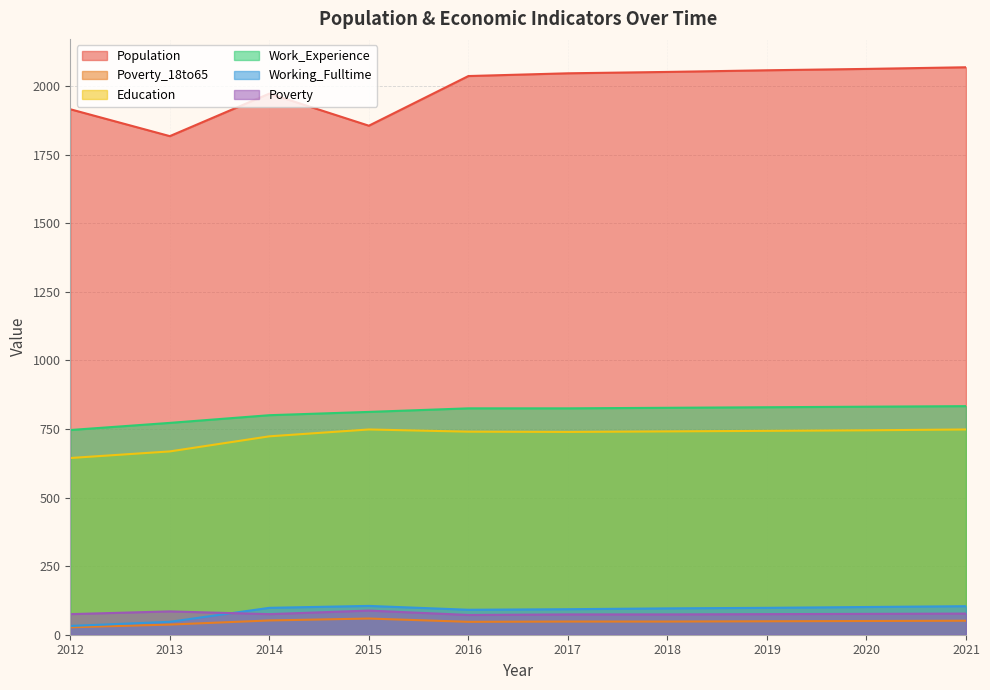

Which label corresponds to the smallest value in the chart?

2012